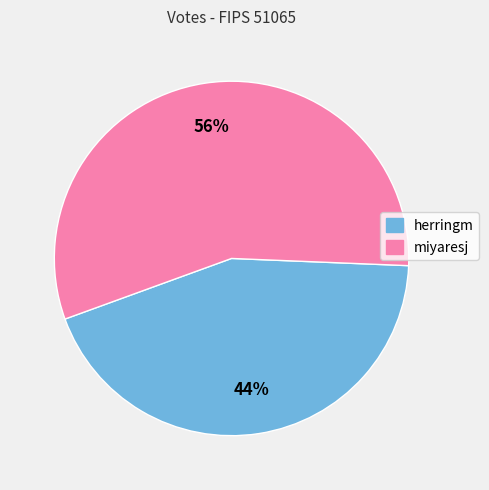

Is the sum of miyaresj and herringm greater than half?

Yes